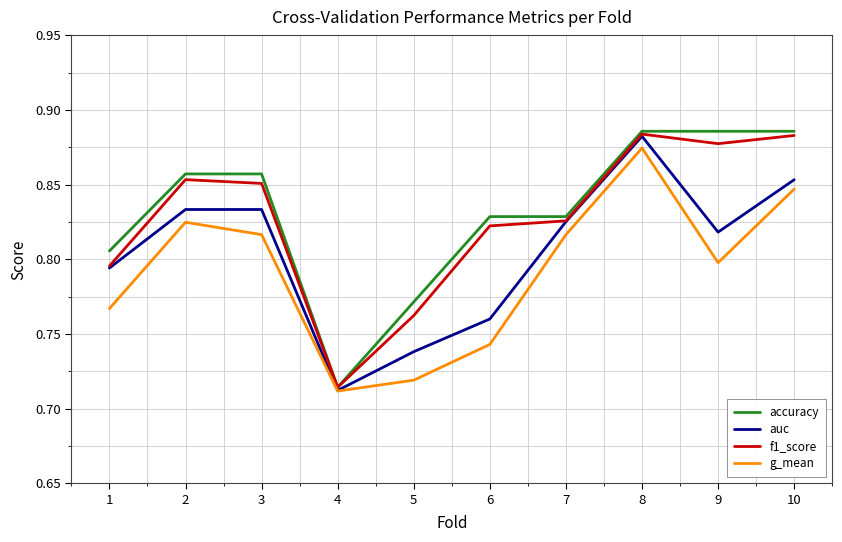

At which category does auc reach its first local valley?

4